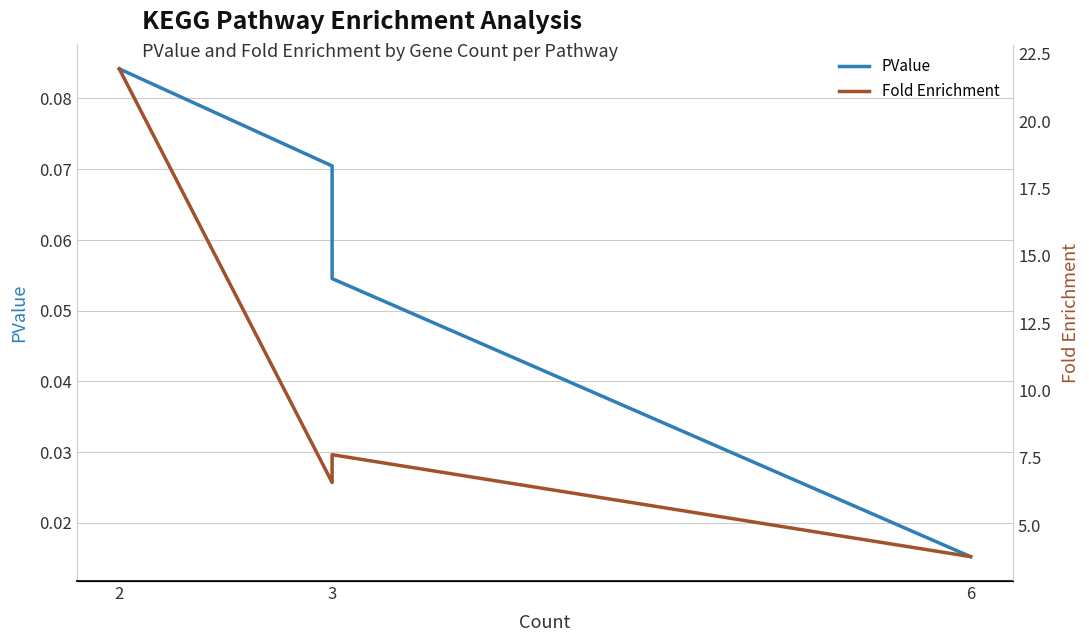

Rank the series by their maximum value, from highest to lowest.

Fold Enrichment, PValue